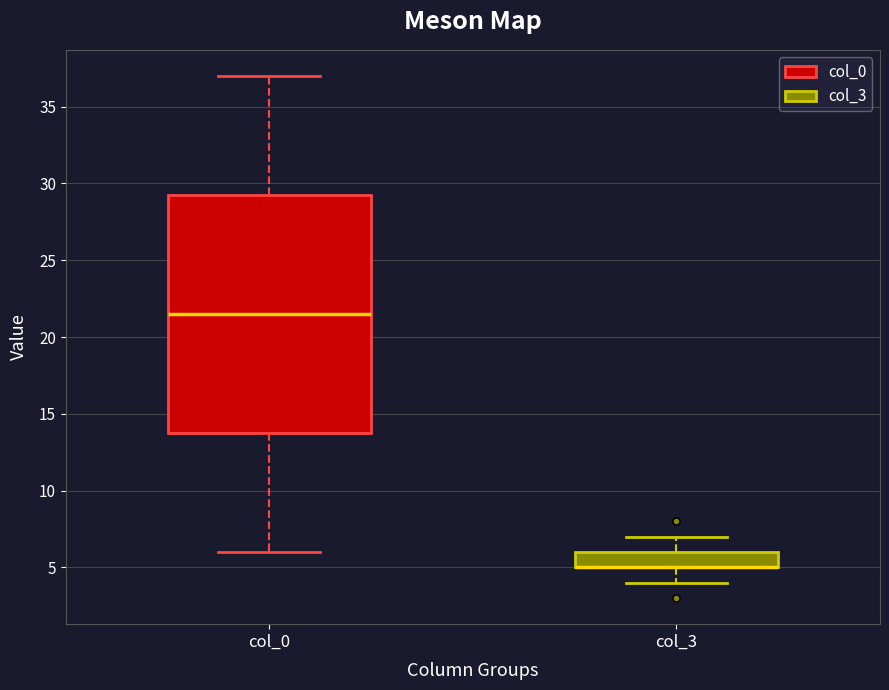

Where is the lower edge of the box for col_3 on the y-axis? The values are not printed on the chart, so give them approximately, as read against the axis.

5.0